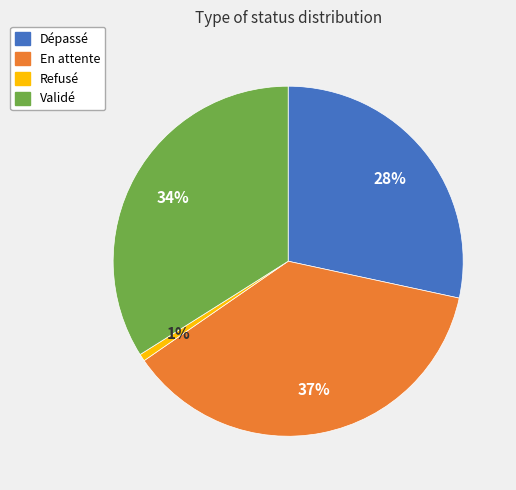

To the nearest percent, what percentage of the pie is Validé?

34%